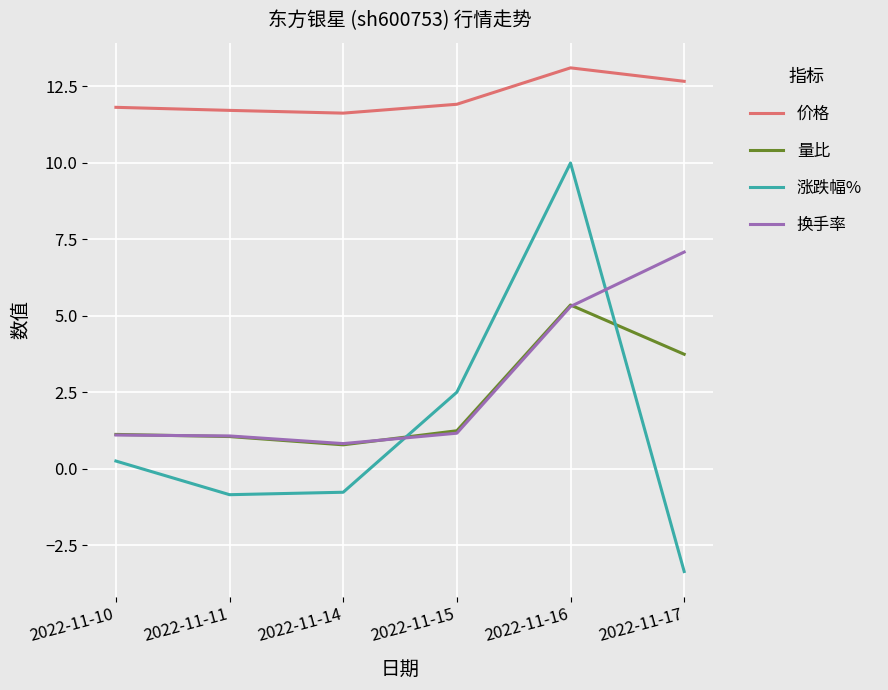

The 涨跌幅% series shows 2.5 at 2022-11-15. True or false?

True